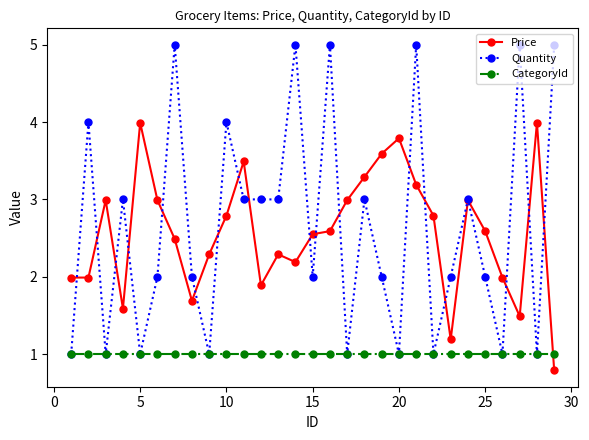

At how many categories does at least one series exceed 1?

29